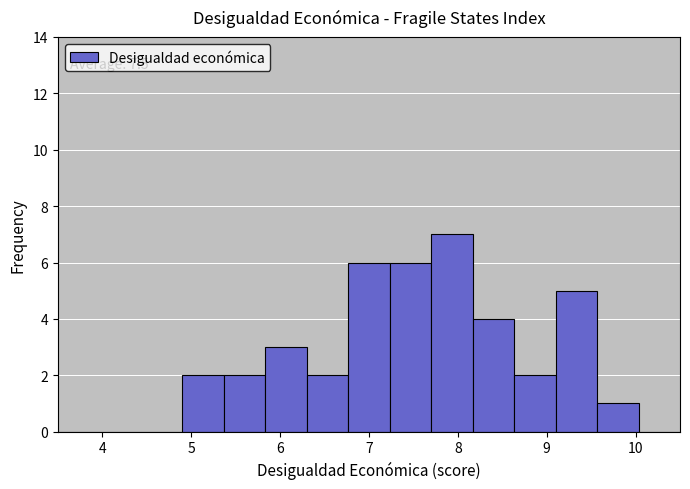

Which range on the x-axis has the tallest bar?

7.7 to 8.2